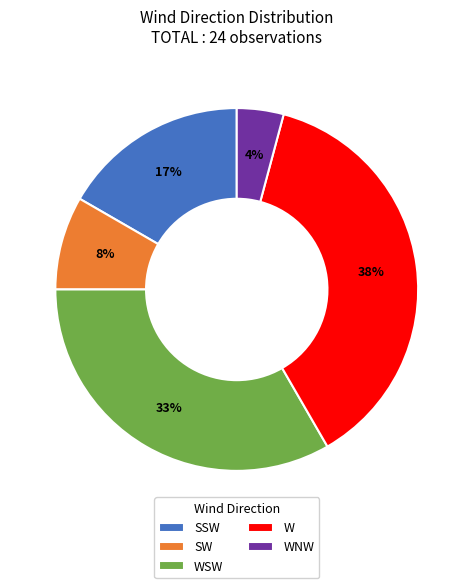

Count the number of slices in the pie.

5